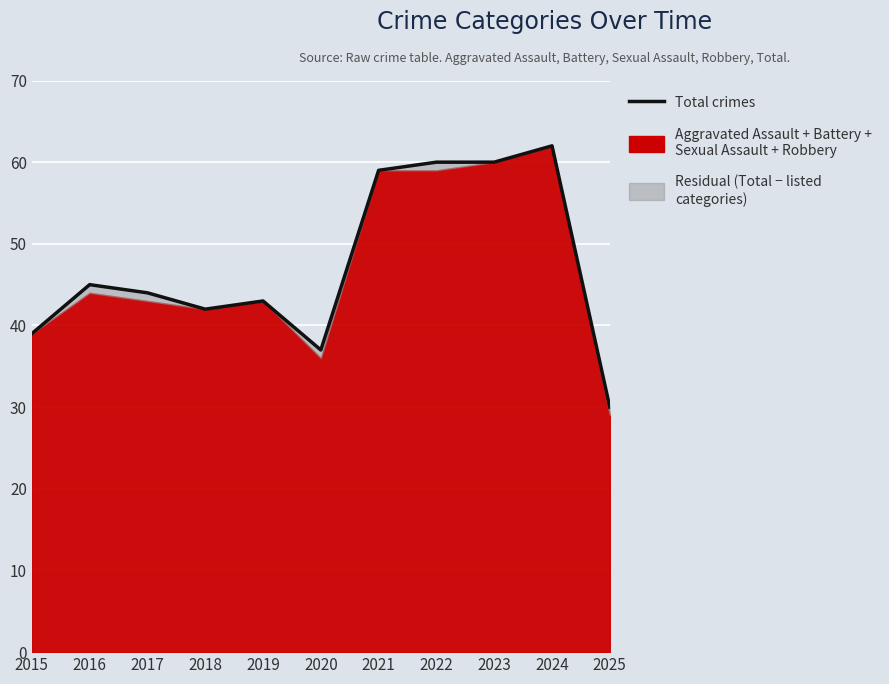

Reading left to right, what are all the values shown in this chart?

39	45	44	42	43	37	59	60	60	62	30